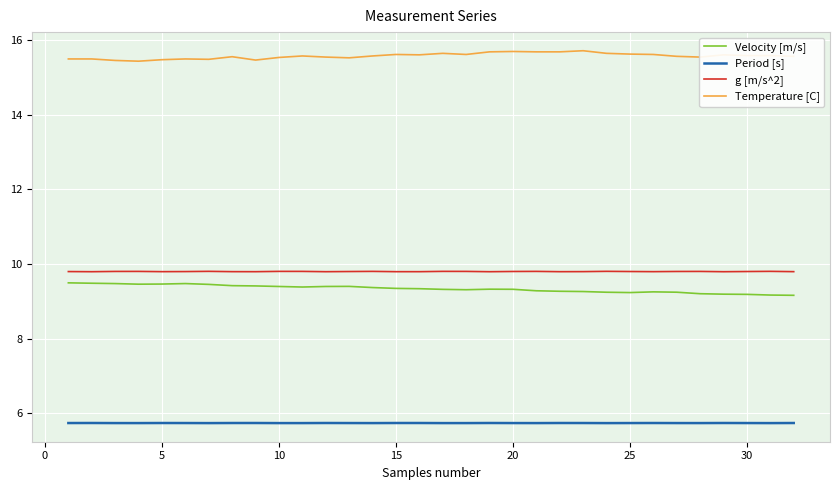

Count the number of data series in this chart.

4